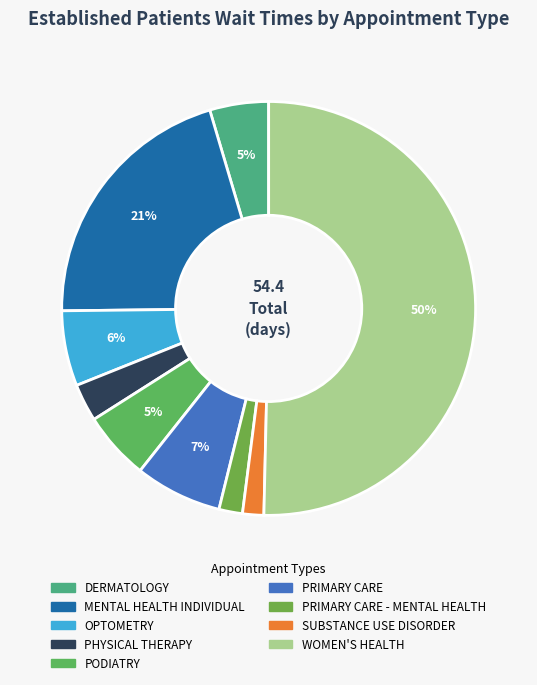

How many slices are in this pie chart?

9